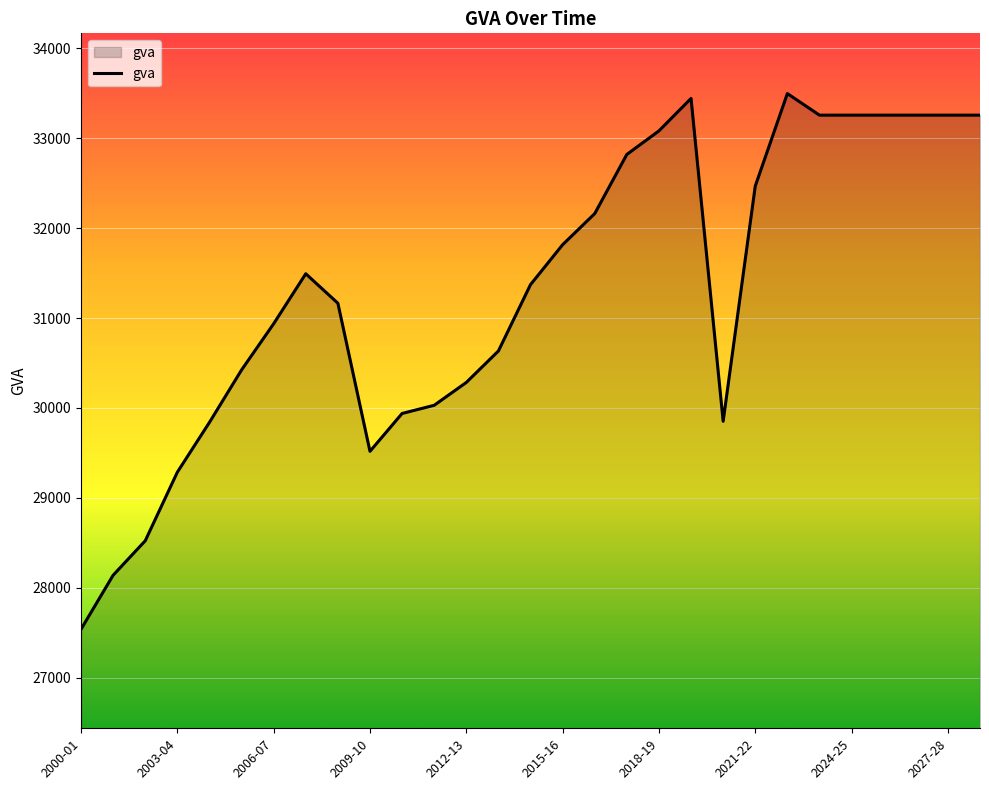

What is the maximum value shown in the chart?

33497